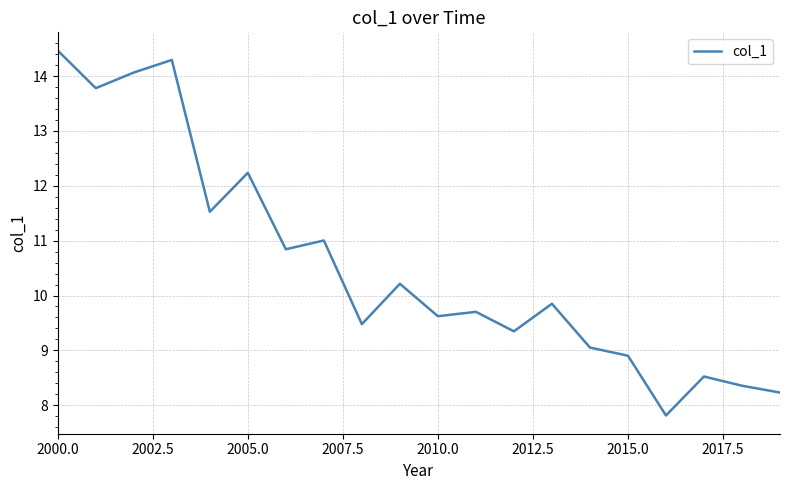

Reading left to right, transcribe all the data shown in this chart.

14.5	13.8	14.1	14.3	11.5	12.2	10.8	11.0	9.5	10.2	9.6	9.7	9.3	9.9	9.1	8.9	7.8	8.5	8.4	8.2